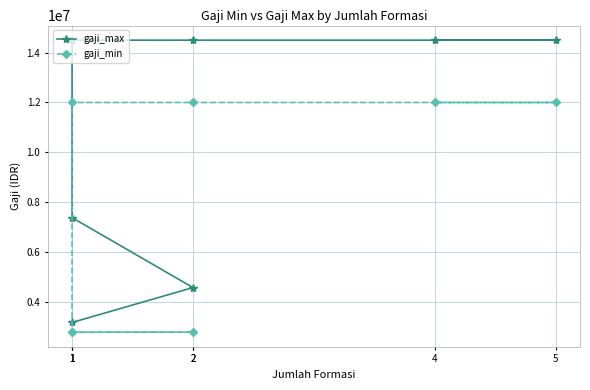

Does the chart display data point markers on the line(s)?

Yes